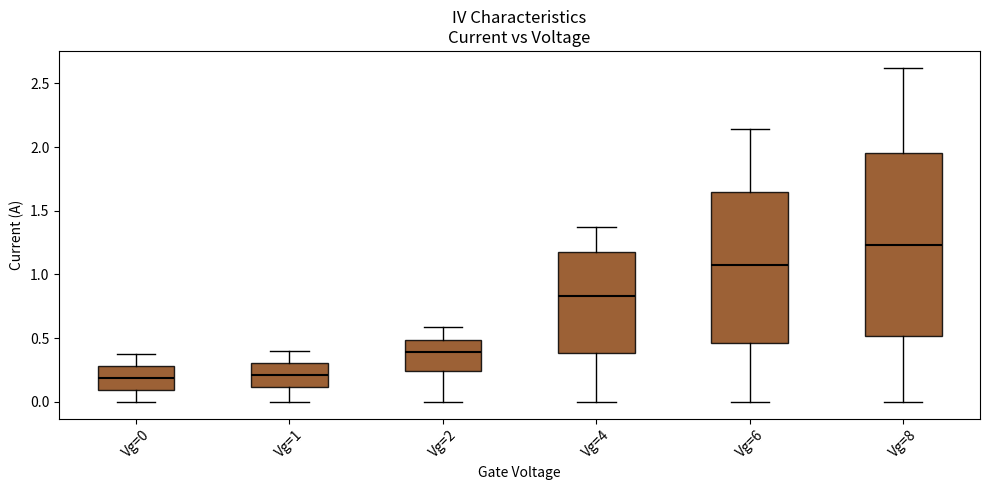

Reading left to right, transcribe this box plot: for each box, give where its median line is, the range the box spans, and where its two whiskers end, as read against the y-axis. The values are not printed on the chart, so give them approximately, as read against the axis.

Vg=0: median 0.20, box 0.10 to 0.30, whiskers 0.00 to 0.40
Vg=1: median 0.20, box 0.10 to 0.30, whiskers 0.00 to 0.40
Vg=2: median 0.40, box 0.25 to 0.50, whiskers 0.00 to 0.60
Vg=4: median 0.85, box 0.40 to 1.20, whiskers 0.00 to 1.35
Vg=6: median 1.05, box 0.45 to 1.65, whiskers 0.00 to 2.15
Vg=8: median 1.25, box 0.50 to 1.95, whiskers 0.00 to 2.60